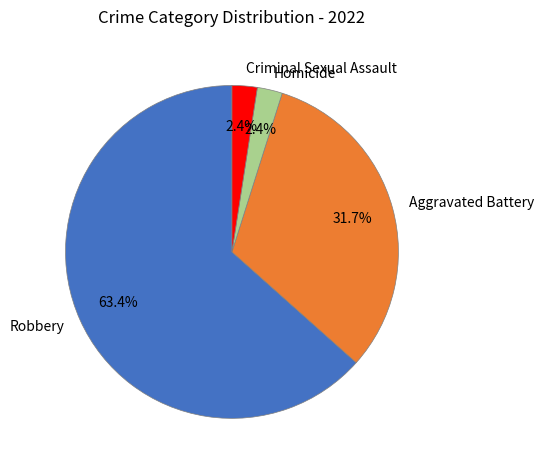

To the nearest percent, what is the average slice percentage?

25%